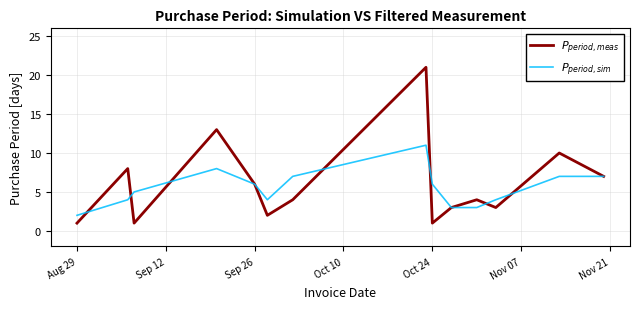

True or false: $P_{period,sim}$ and $P_{period,meas}$ intersect in this chart.

True